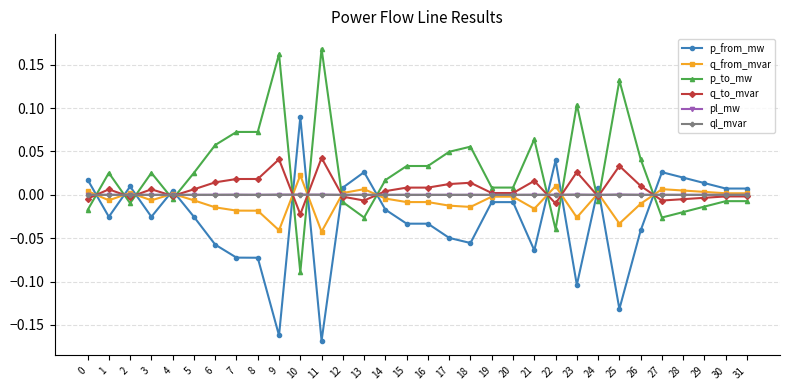

Is the value of p_to_mw at 15 greater than the value of q_to_mvar at 0?

Yes